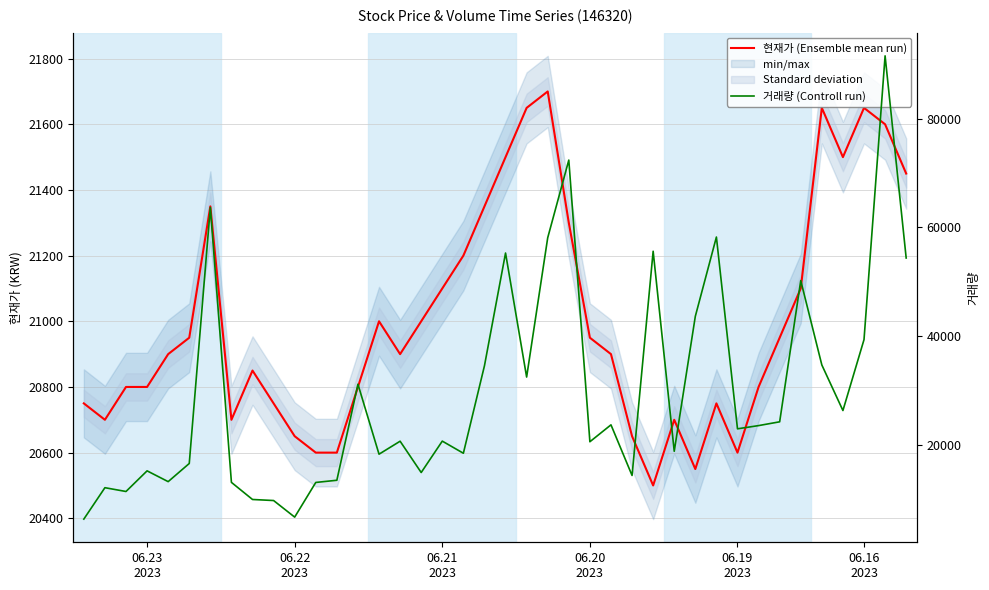

True or false: 현재가 (Ensemble mean run) has a value of 21650 at 06.16 2023.

True